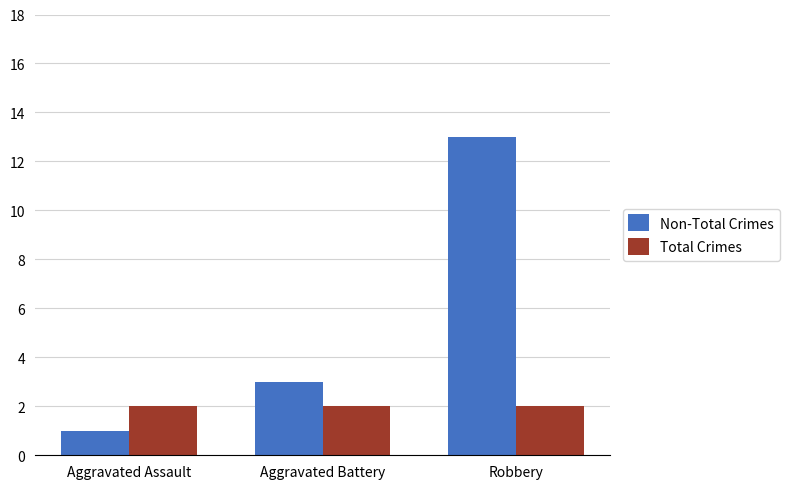

How many data points in Non-Total Crimes are less than 3?

1